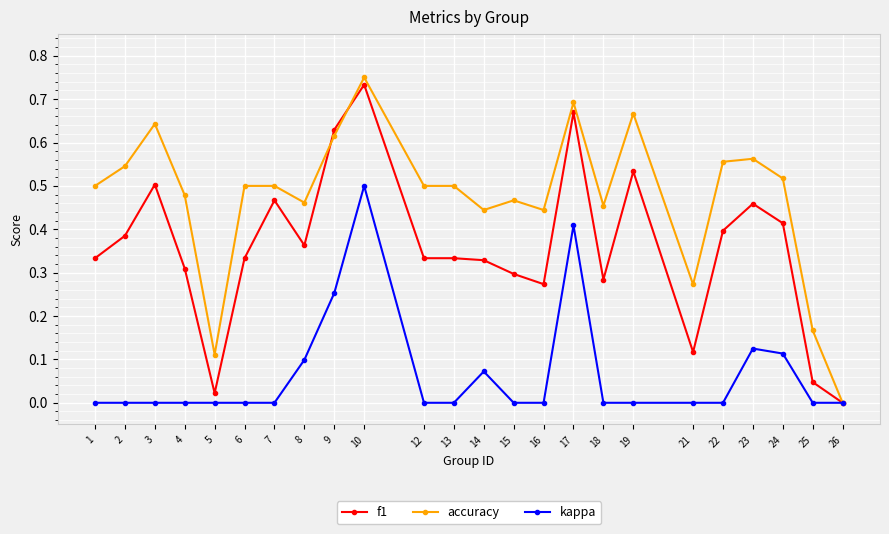

The value of f1 at 24 is 0.4. True or false?

True